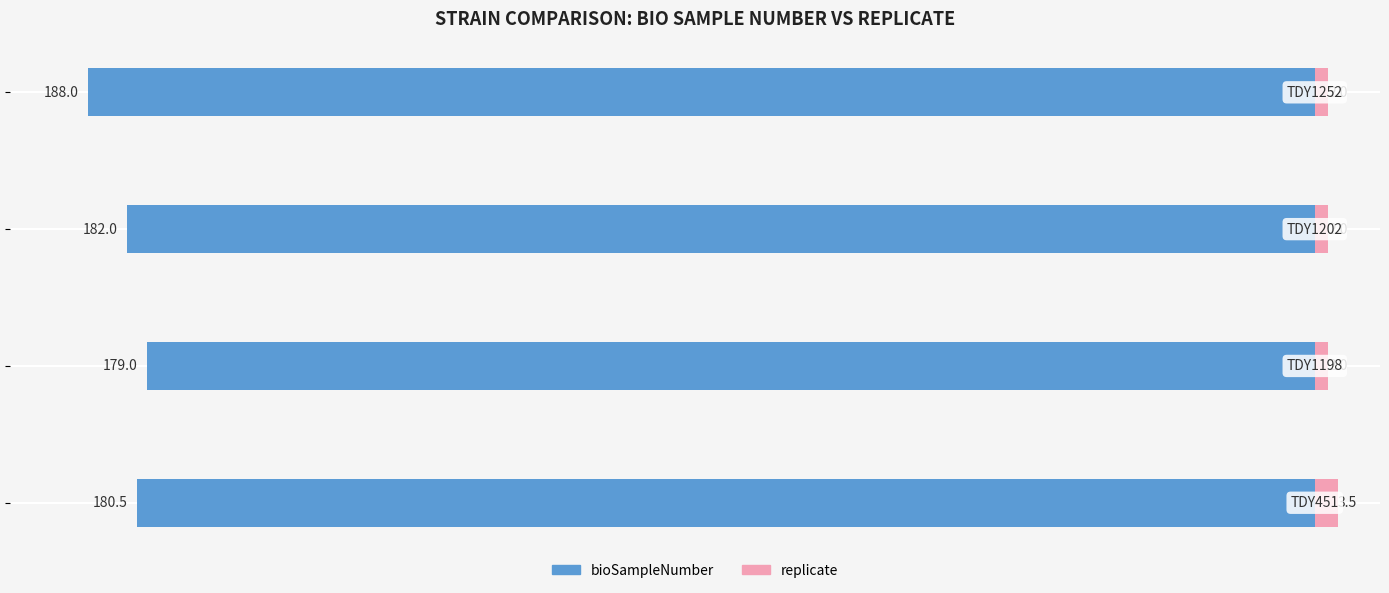

Rank the series at −200 from highest to lowest value.

replicate, bioSampleNumber